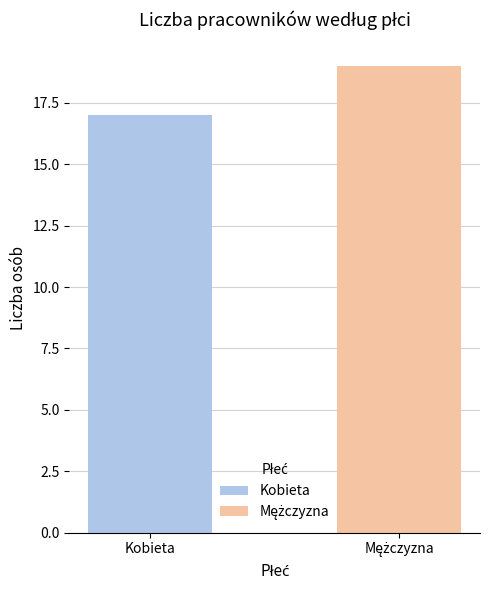

What are all the series names shown in the legend?

Kobieta, Mężczyzna